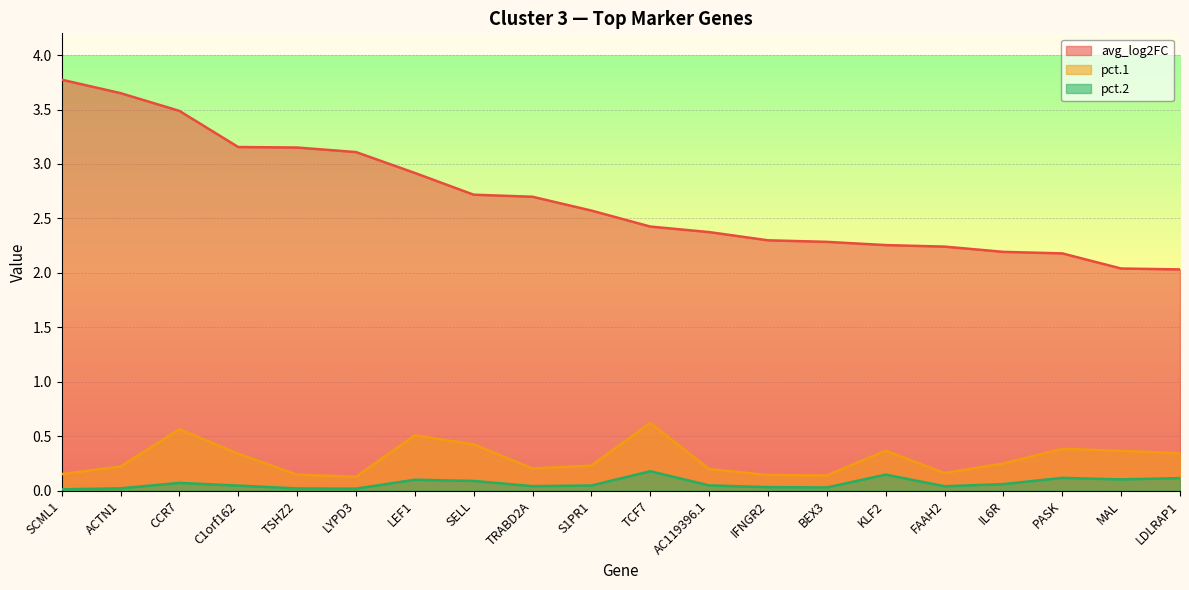

What is the difference between the highest and lowest values at IFNGR2?

2.3